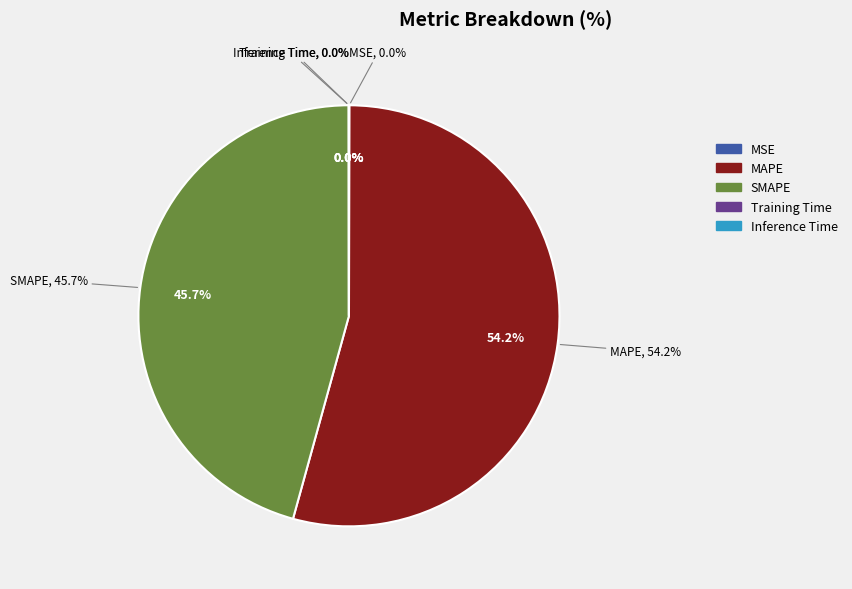

To the nearest percent, what is the average slice percentage?

20%